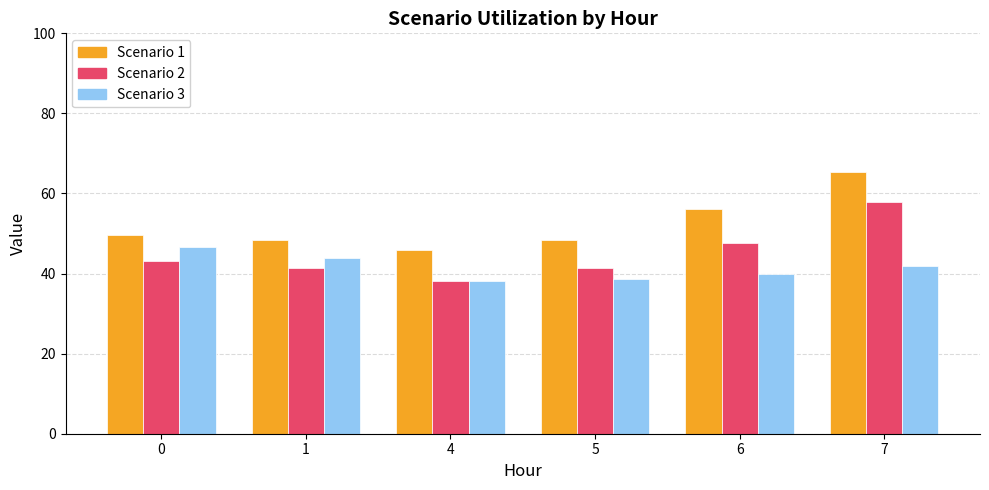

What is the spread (max minus min) of values at 4?

7.9